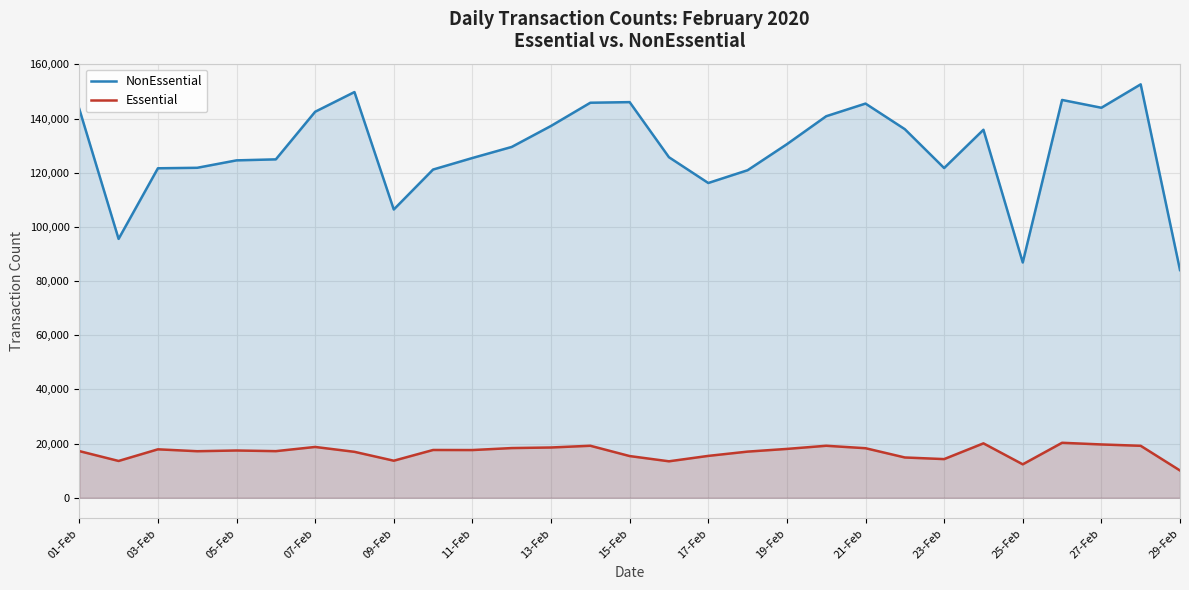

Where does the Essential series first go above 17463?

03-Feb